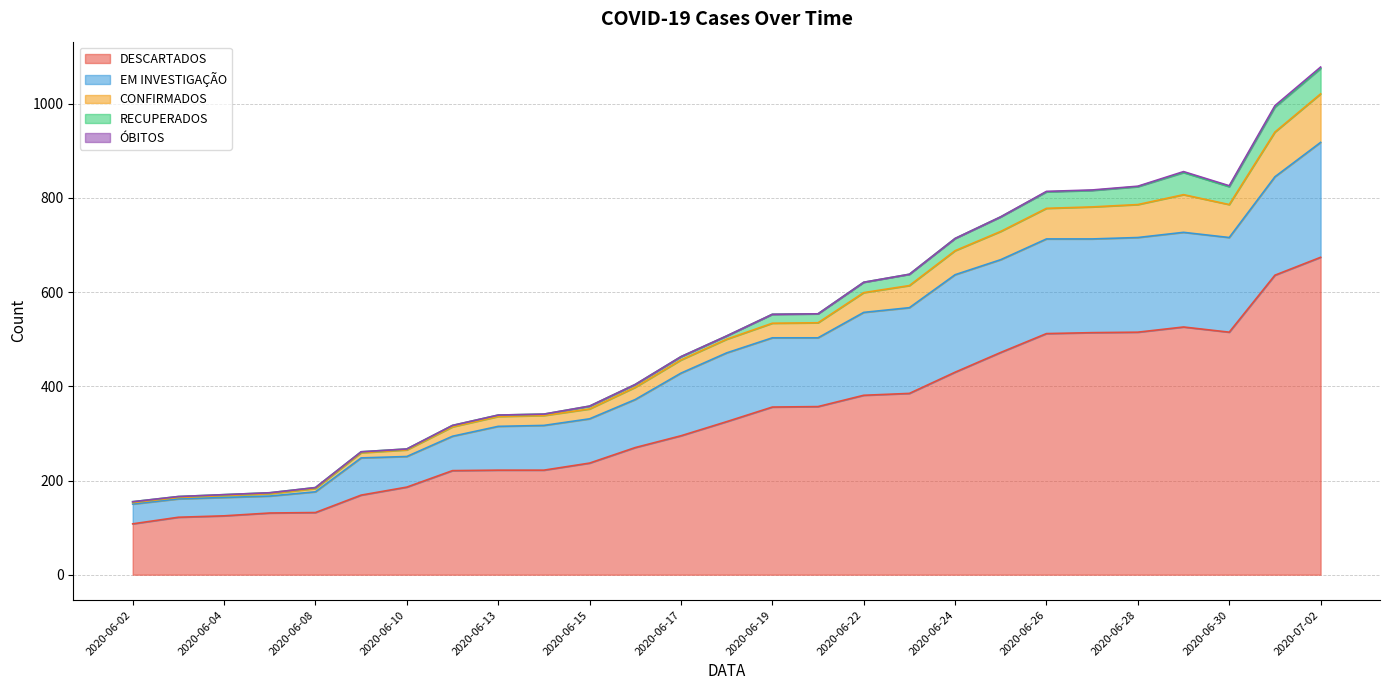

What is the maximum value for DESCARTADOS?

674